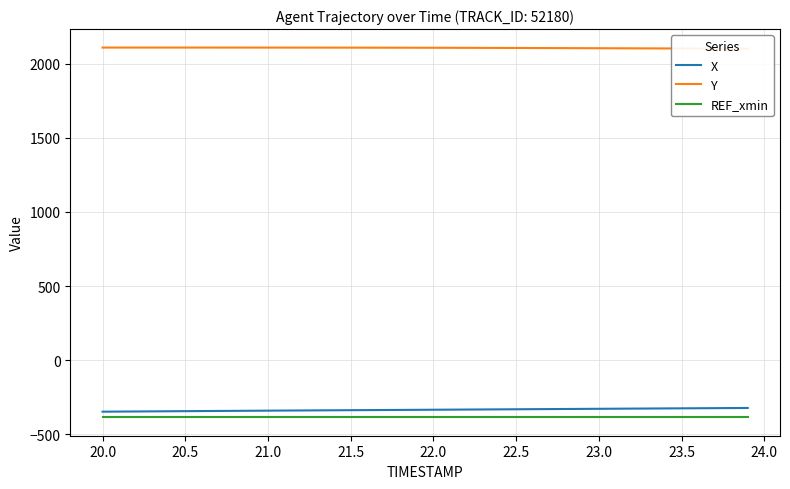

What is the highest value of the REF_xmin series?

-385.5